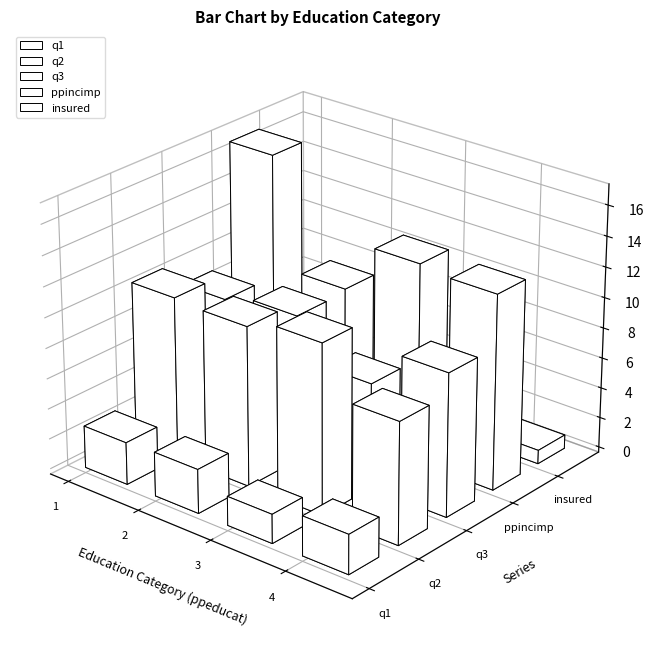

What is the difference between the second highest and second lowest values in the insured series?

1